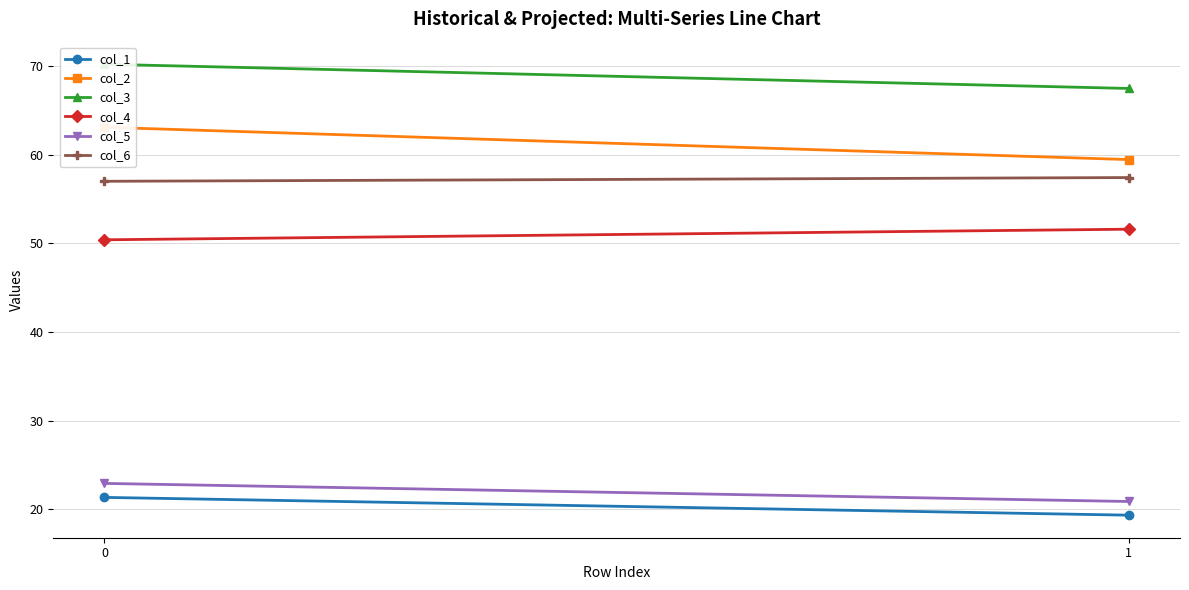

Is it true that col_5 equals 34.4 at 1?

False